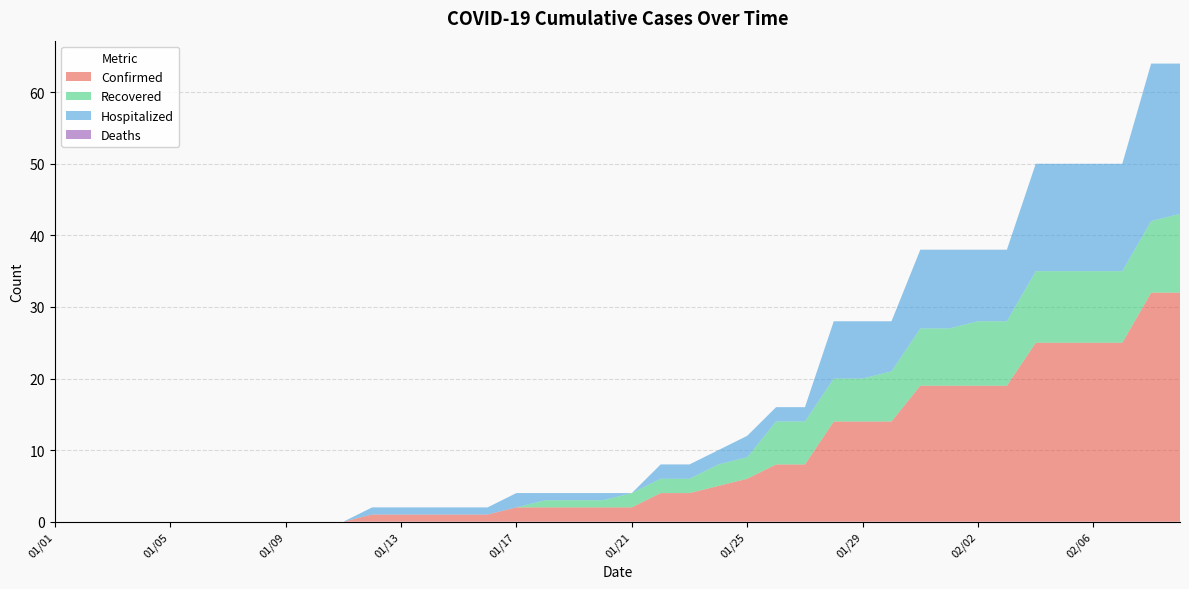

Reading left to right, transcribe all the data shown in this chart.

Confirmed: 01/01=0	01/02=0	01/03=0	01/04=0	01/05=0	01/06=0	01/07=0	01/08=0	01/09=0	01/10=0	01/11=0	01/12=1	01/13=1	01/14=1	01/15=1	01/16=1	01/17=2	01/18=2	01/19=2	01/20=2	01/21=2	01/22=4	01/23=4	01/24=5	01/25=6	01/26=8	01/27=8	01/28=14	01/29=14	01/30=14	01/31=19	02/01=19	02/02=19	02/03=19	02/04=25	02/05=25	02/06=25	02/07=25	02/08=32	02/09=32
Recovered: 01/01=0	01/02=0	01/03=0	01/04=0	01/05=0	01/06=0	01/07=0	01/08=0	01/09=0	01/10=0	01/11=0	01/12=0	01/13=0	01/14=0	01/15=0	01/16=0	01/17=0	01/18=1	01/19=1	01/20=1	01/21=2	01/22=2	01/23=2	01/24=3	01/25=3	01/26=6	01/27=6	01/28=6	01/29=6	01/30=7	01/31=8	02/01=8	02/02=9	02/03=9	02/04=10	02/05=10	02/06=10	02/07=10	02/08=10	02/09=11
Hospitalized: 01/01=0	01/02=0	01/03=0	01/04=0	01/05=0	01/06=0	01/07=0	01/08=0	01/09=0	01/10=0	01/11=0	01/12=1	01/13=1	01/14=1	01/15=1	01/16=1	01/17=2	01/18=1	01/19=1	01/20=1	01/21=0	01/22=2	01/23=2	01/24=2	01/25=3	01/26=2	01/27=2	01/28=8	01/29=8	01/30=7	01/31=11	02/01=11	02/02=10	02/03=10	02/04=15	02/05=15	02/06=15	02/07=15	02/08=22	02/09=21